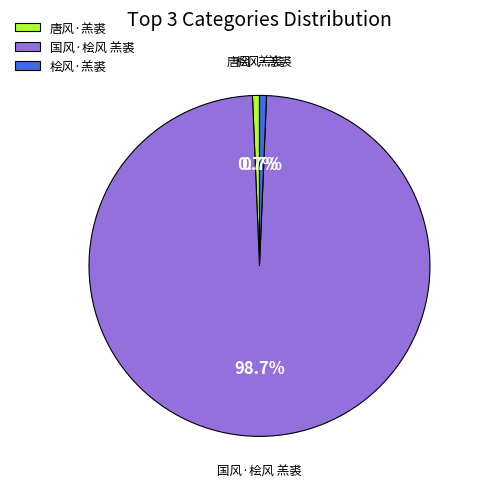

Is it true that 唐风·羔裘 is 6% of the pie?

False